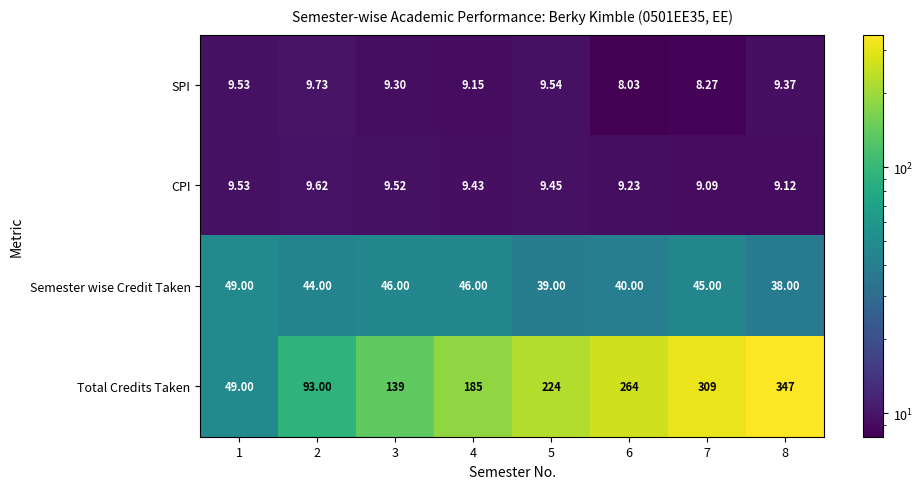

List the series in order of their peak value, lowest first.

CPI, SPI, Semester wise Credit Taken, Total Credits Taken